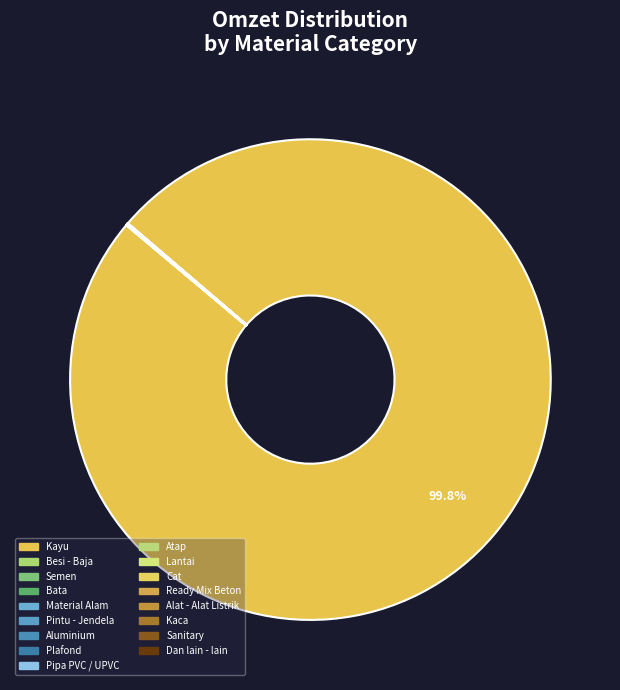

What is the majority slice?

Kayu